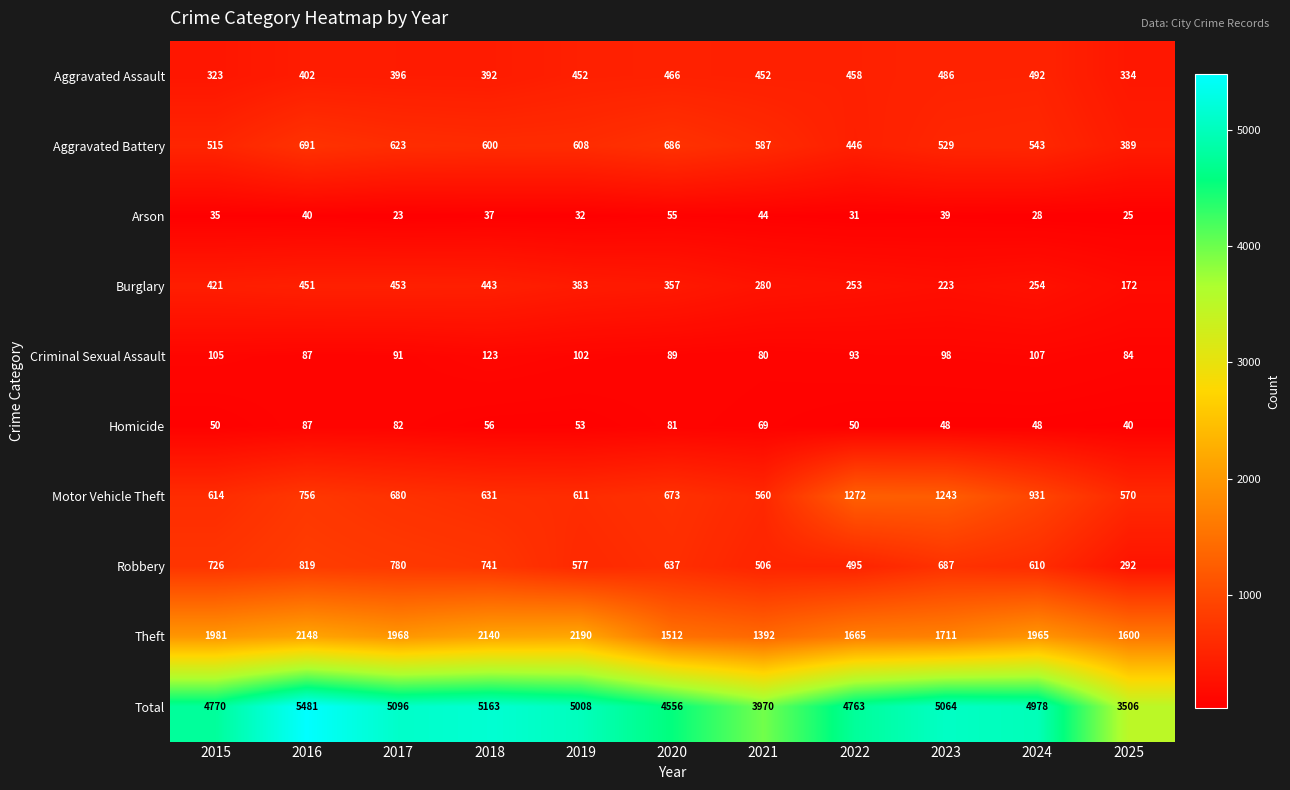

What is the spread (max minus min) of values at 2024?

4950